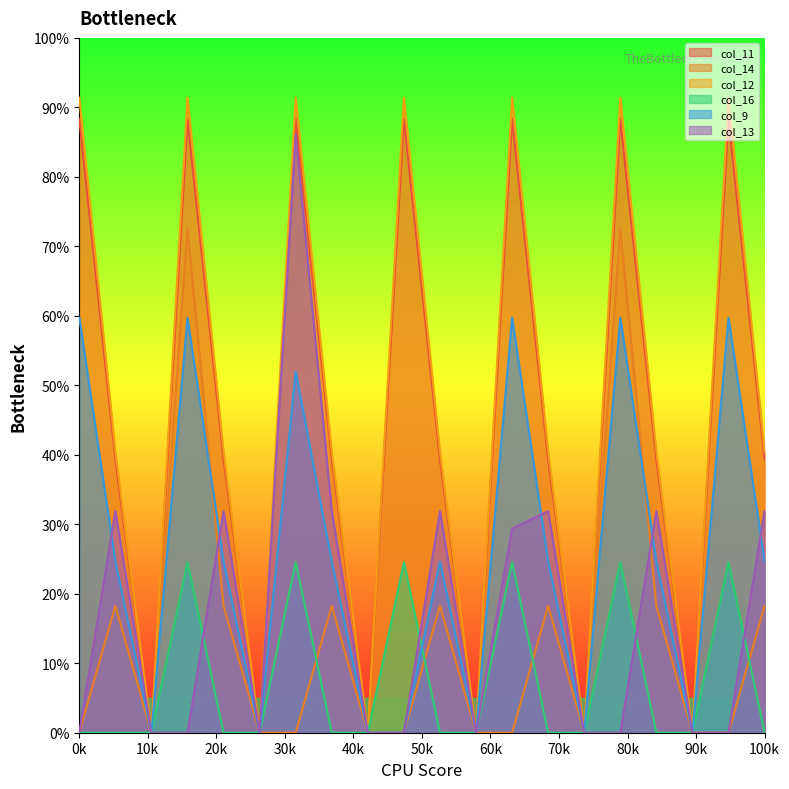

What is the highest value of the col_16 series?

24.5